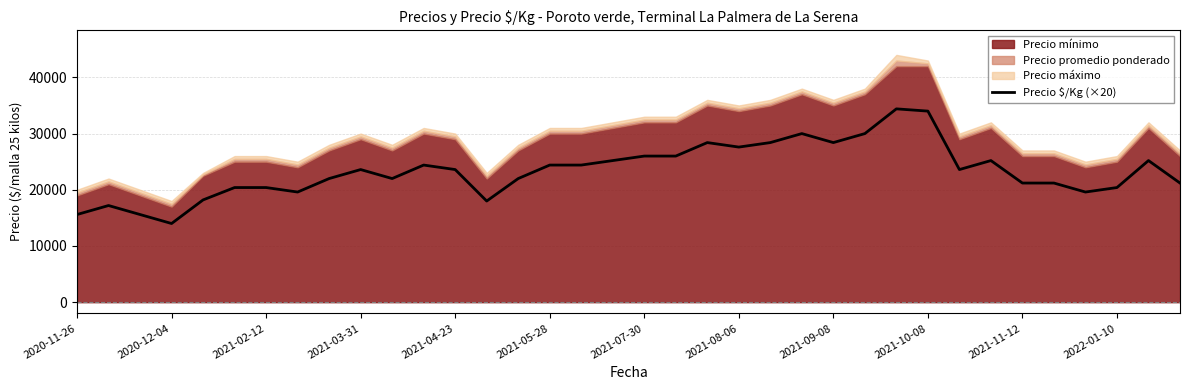

At which label does Precio $/Kg (×20) reach its minimum?

2020-12-04